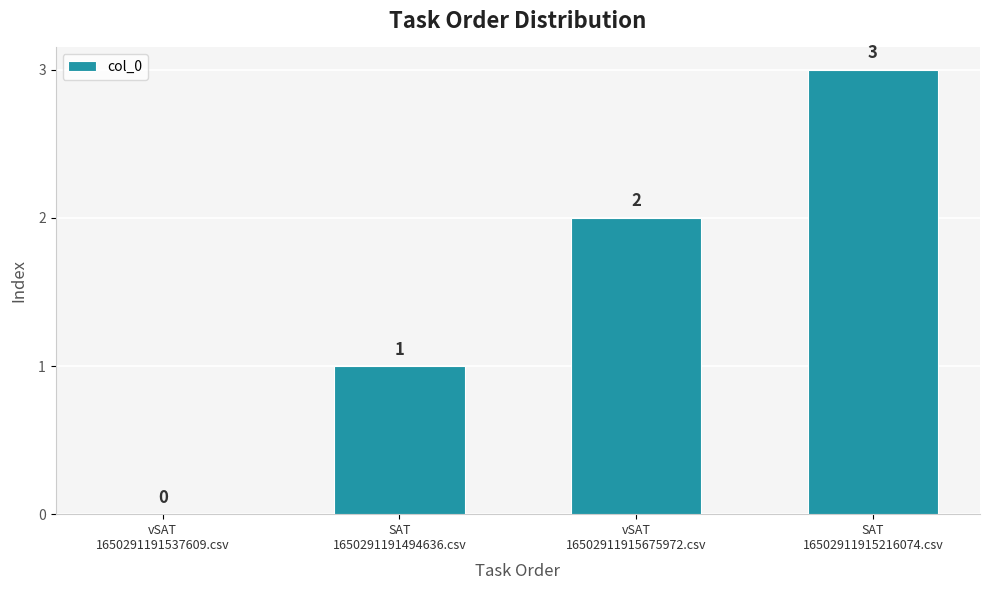

Are the bars grouped side by side (vs. stacked)?

No